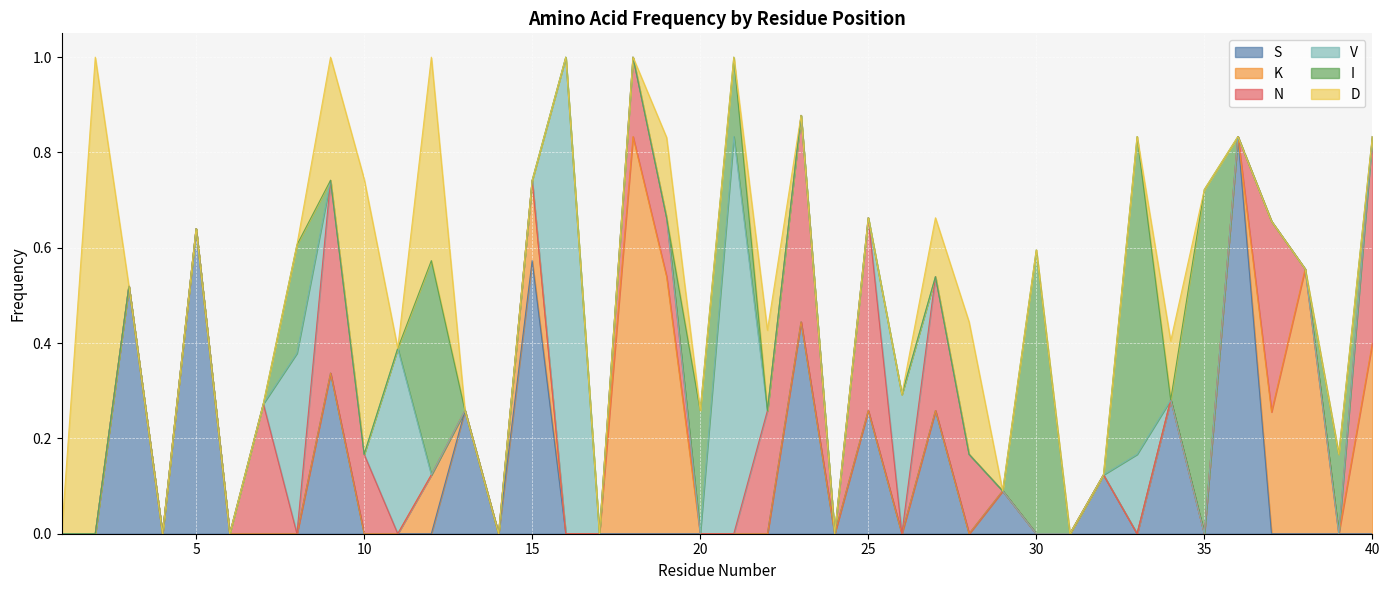

Which series has the largest total across all categories?

S